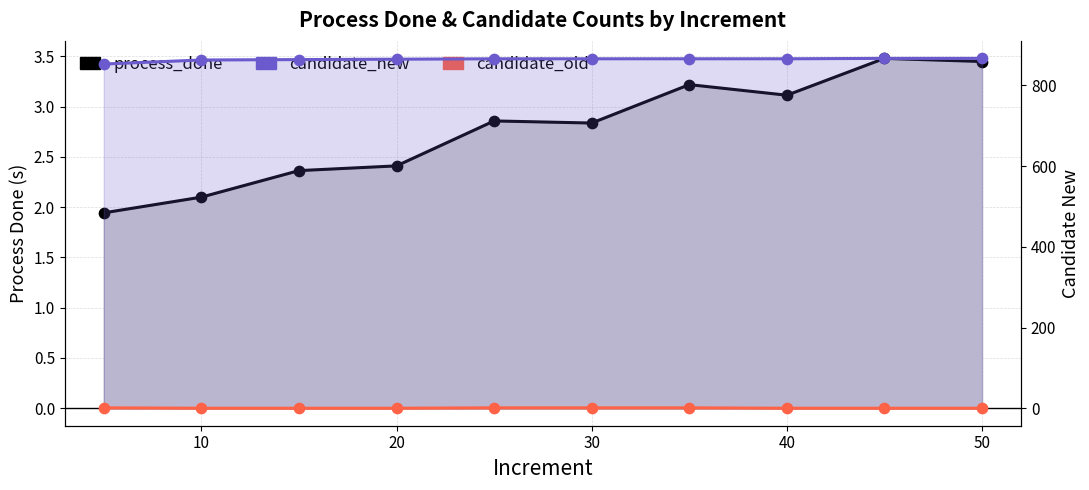

Which series has the largest Y range (max minus min)?

candidate_new